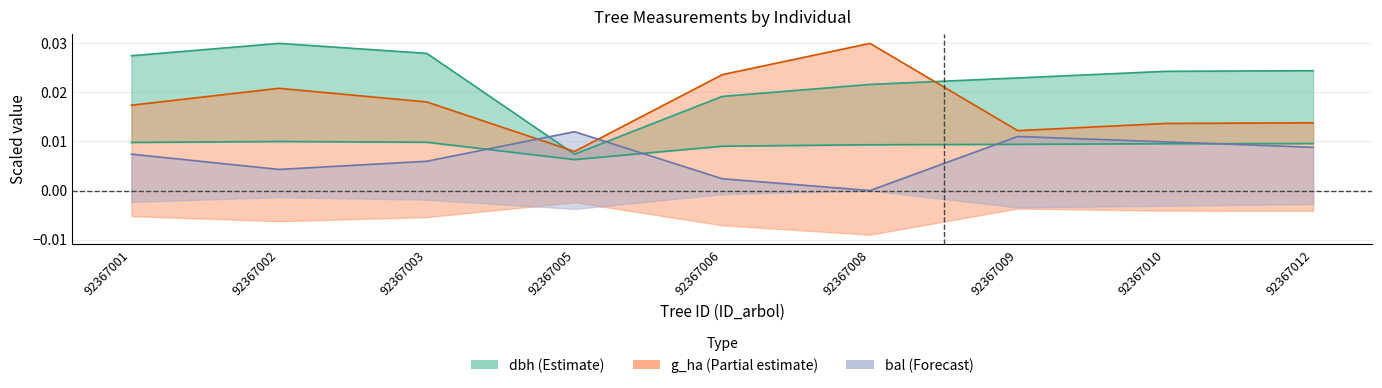

In bal, how many points are lower than both neighbors (excluding endpoints)?

2